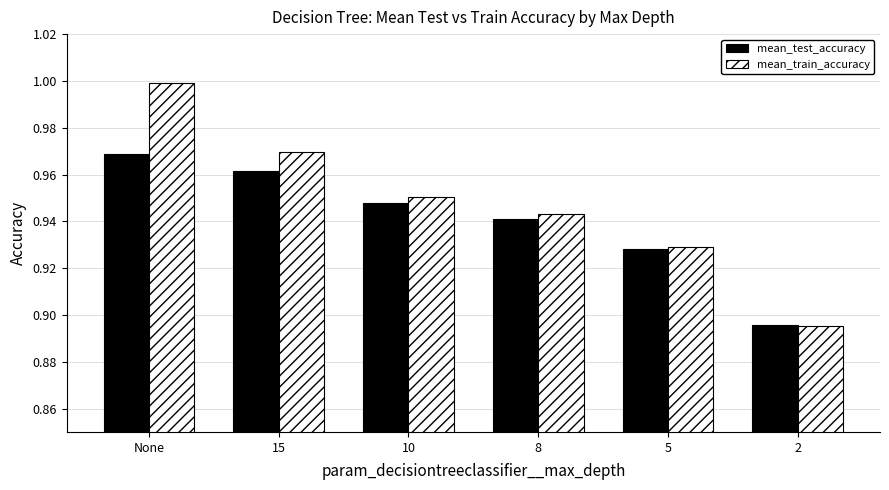

What is the sum of all mean_test_accuracy values?

5.6